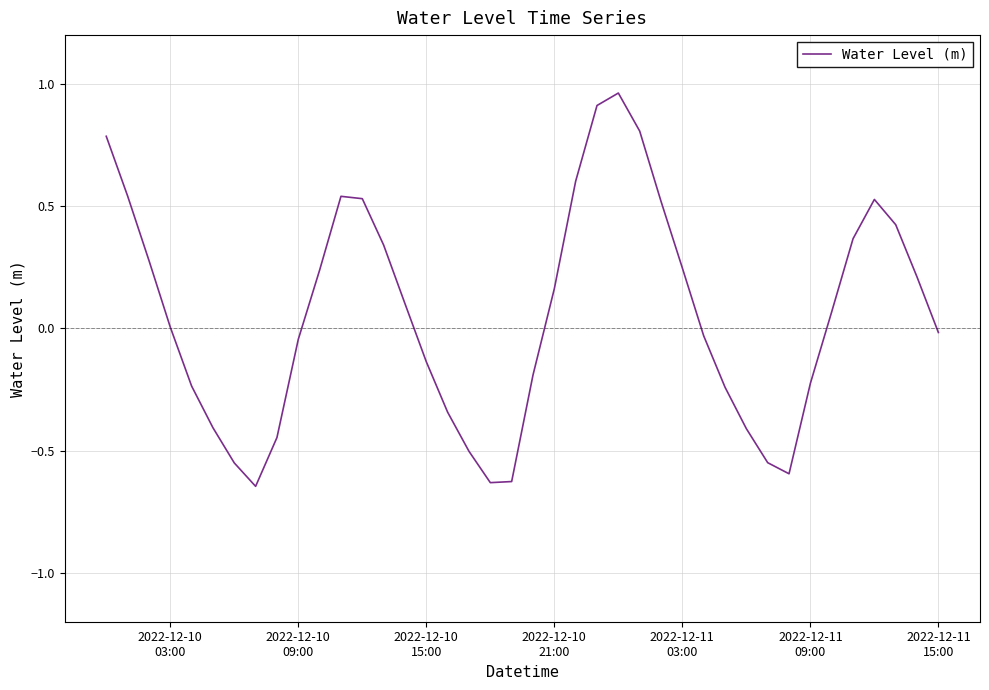

What is the difference between the maximum and minimum values?

1.6